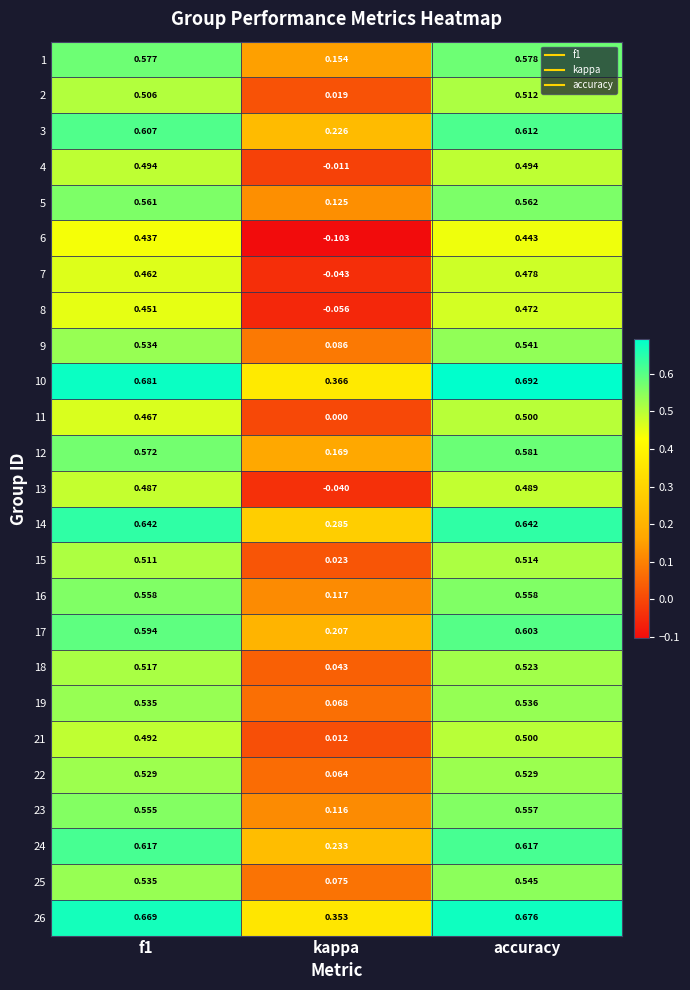

At which category is the sum across all series the highest?

accuracy